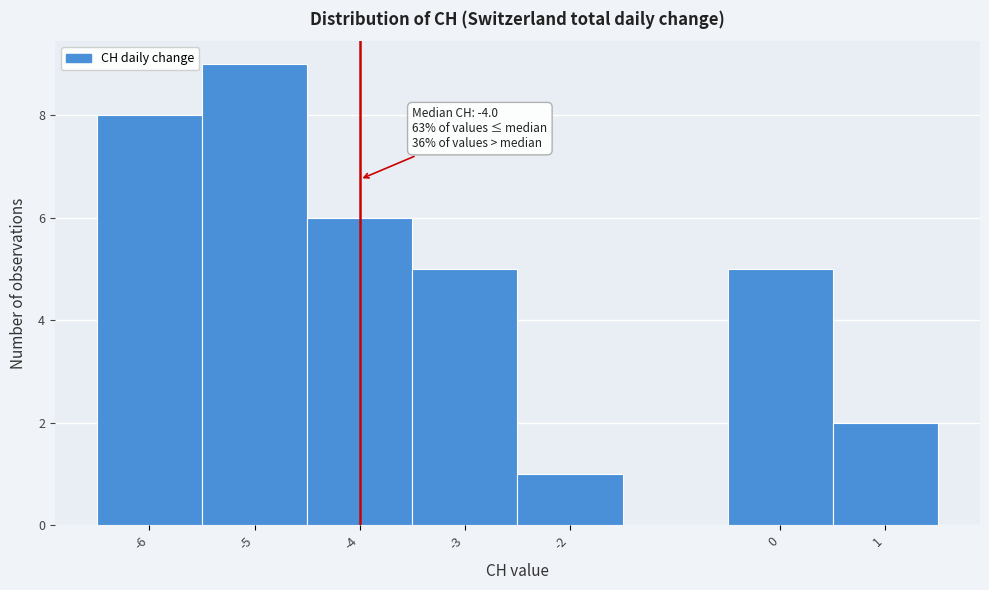

Which range on the x-axis has the tallest bar?

-5.5 to -4.5